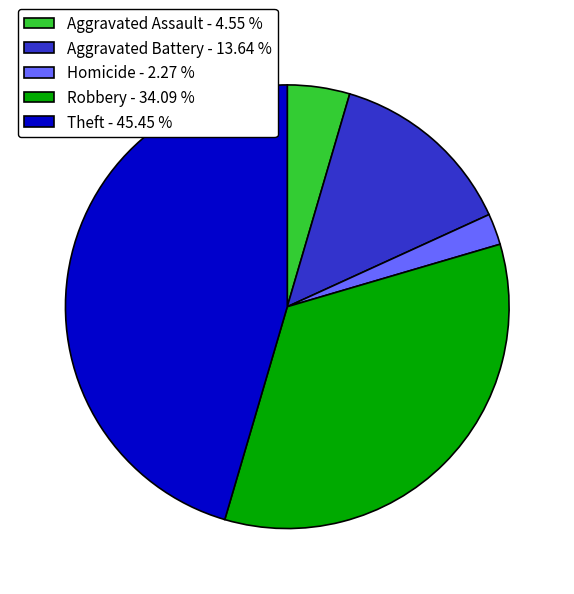

Combined, do Aggravated Battery - 13.64 % and Homicide - 2.27 % account for over 50%?

No